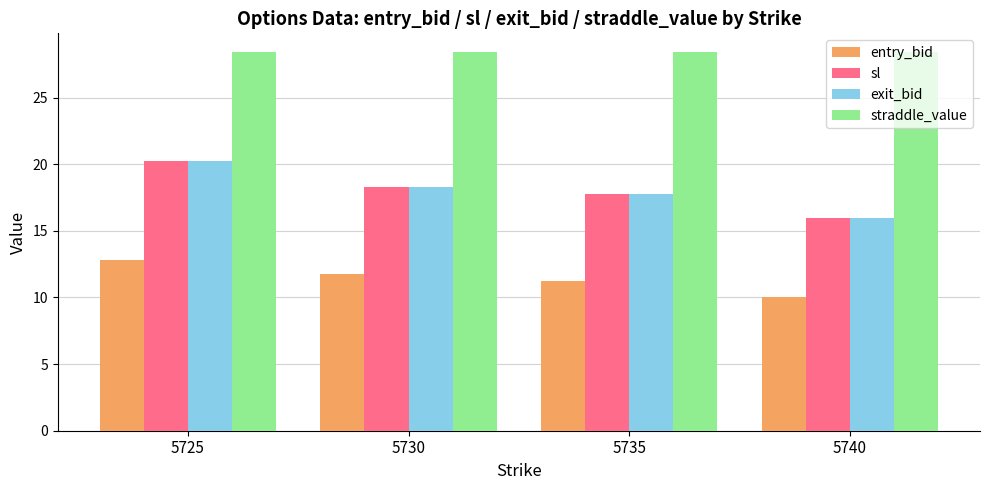

Are the bars grouped side by side (vs. stacked)?

Yes